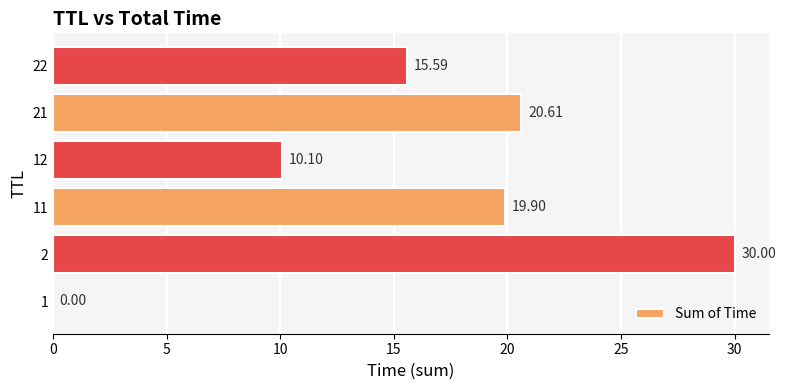

What is the sum of all values?

96.2